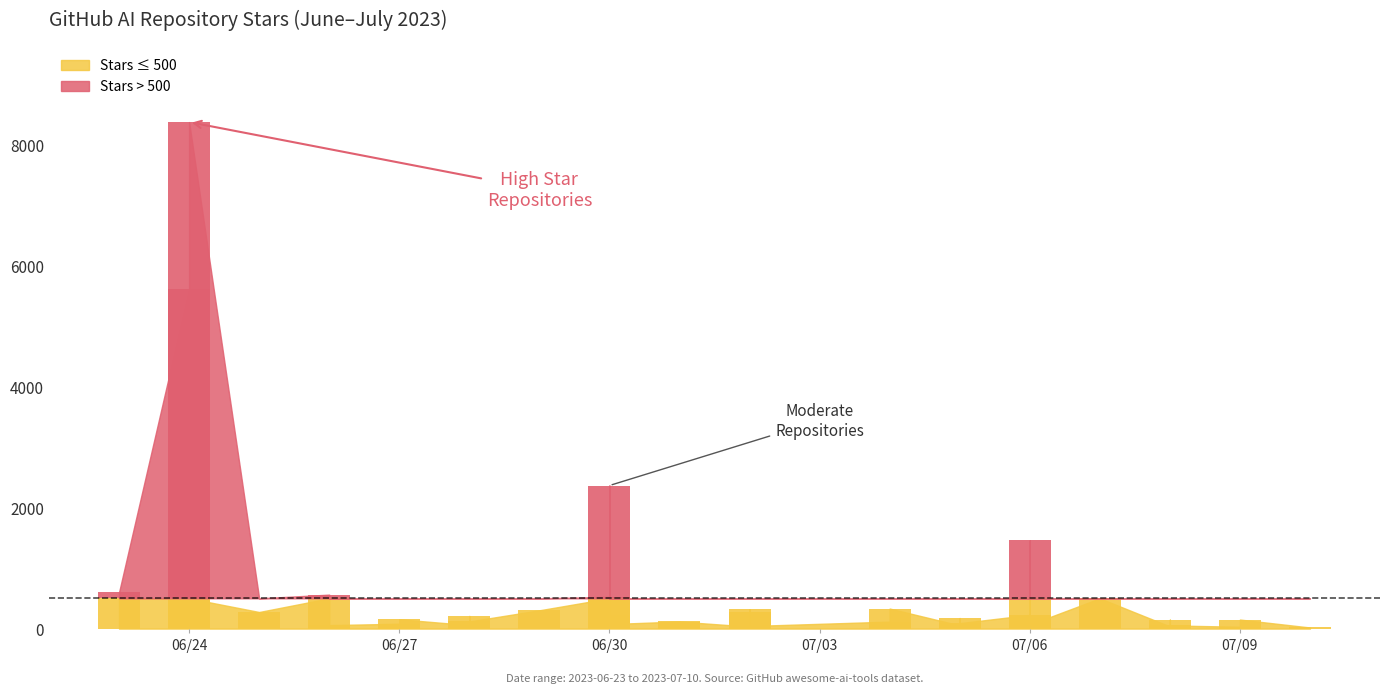

How many bars are there in total?

40